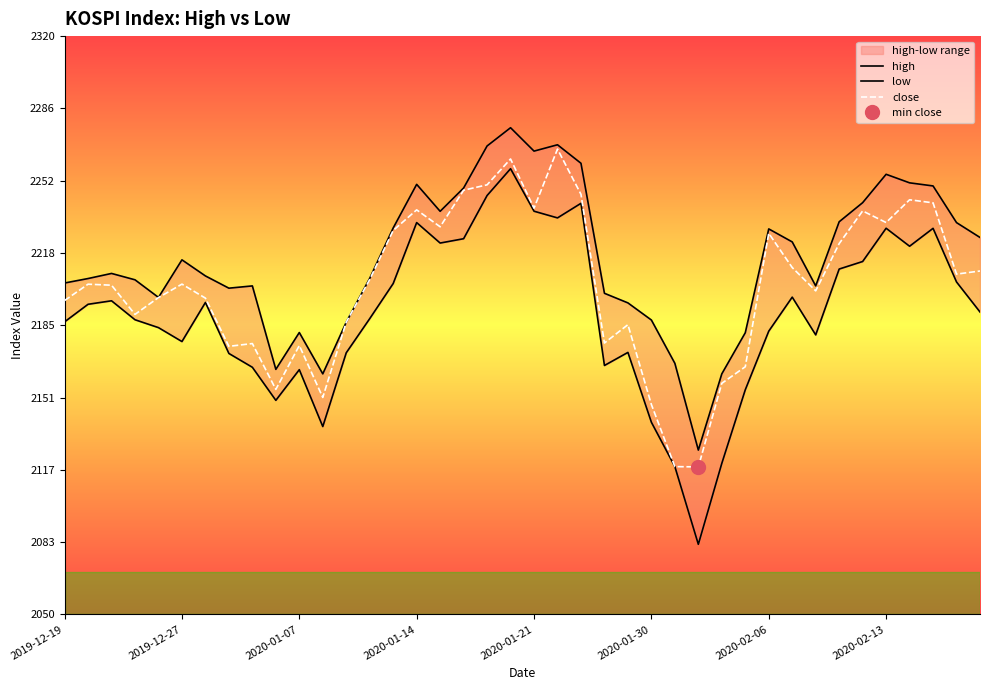

How many data points in high are less than 2209?

20